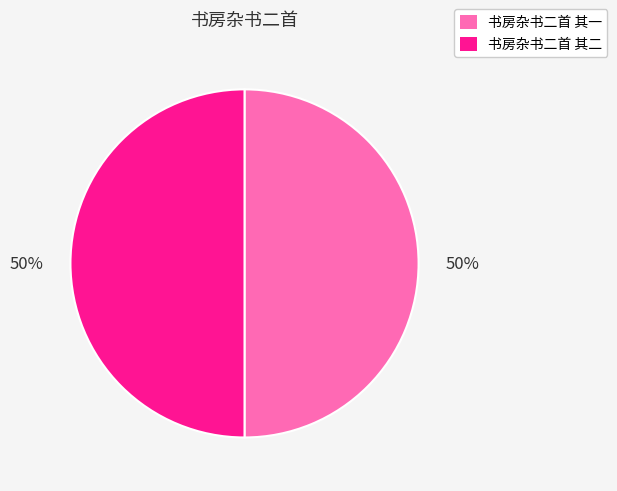

Is it true that 书房杂书二首 其二 is 37% of the pie?

False